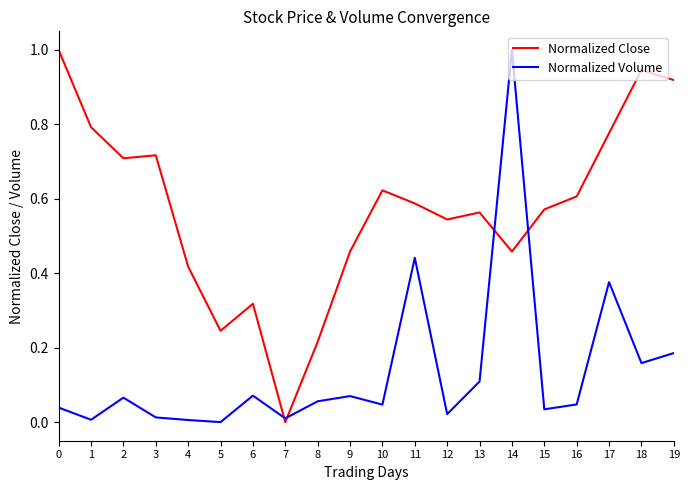

Rank the series at 11 from highest to lowest value.

Normalized Close, Normalized Volume